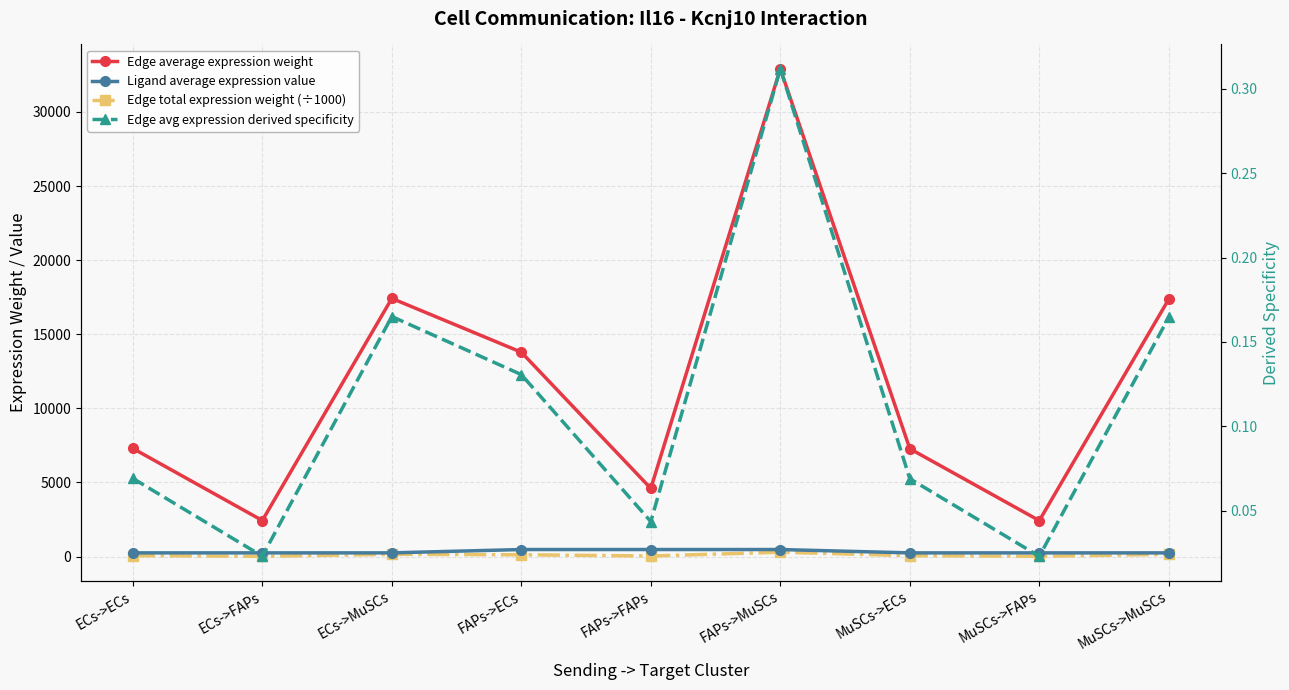

Which series has the widest spread of values?

Edge average expression weight